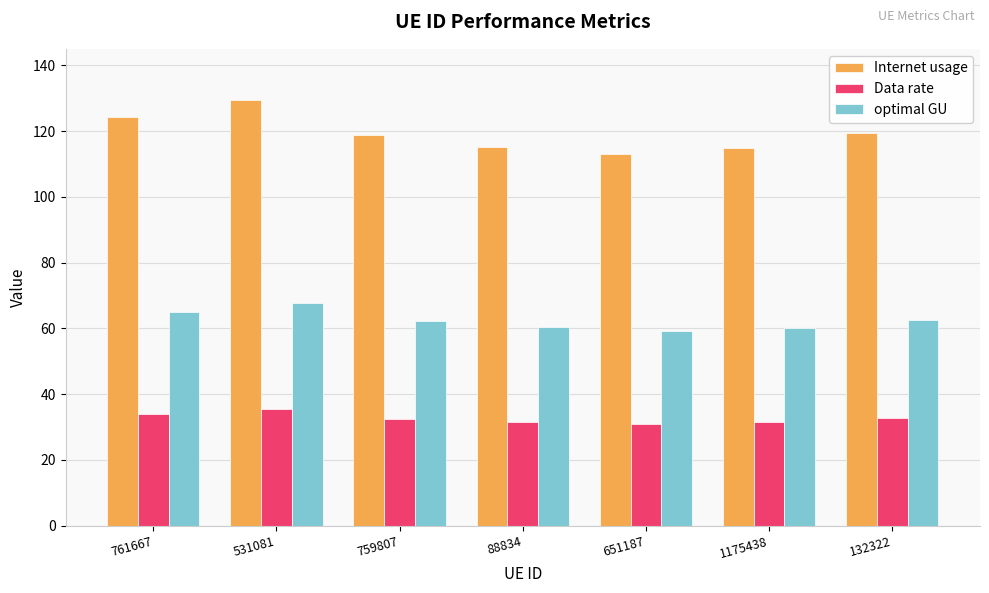

Which series has the widest spread of values?

Internet usage